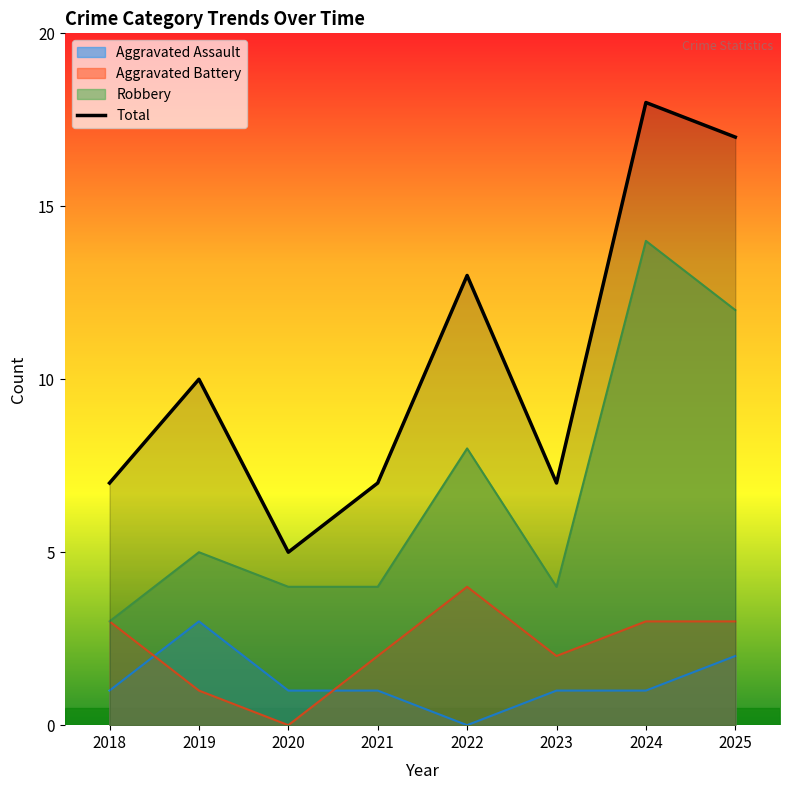

Reading right to left, what are all the values shown in this chart?

17	18	7	13	7	5	10	7